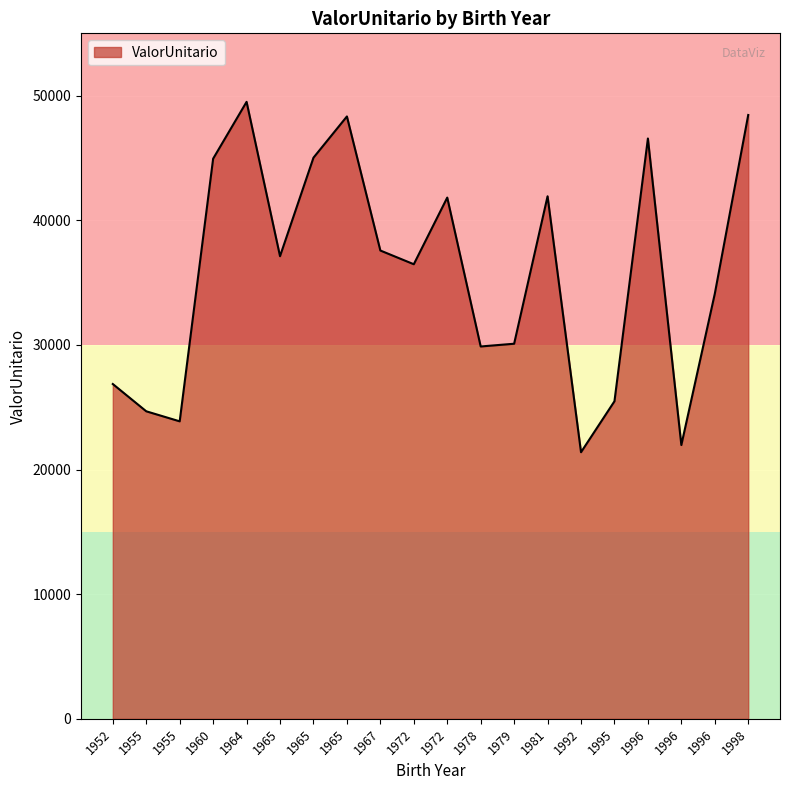

Does the chart display data point markers on the line(s)?

No